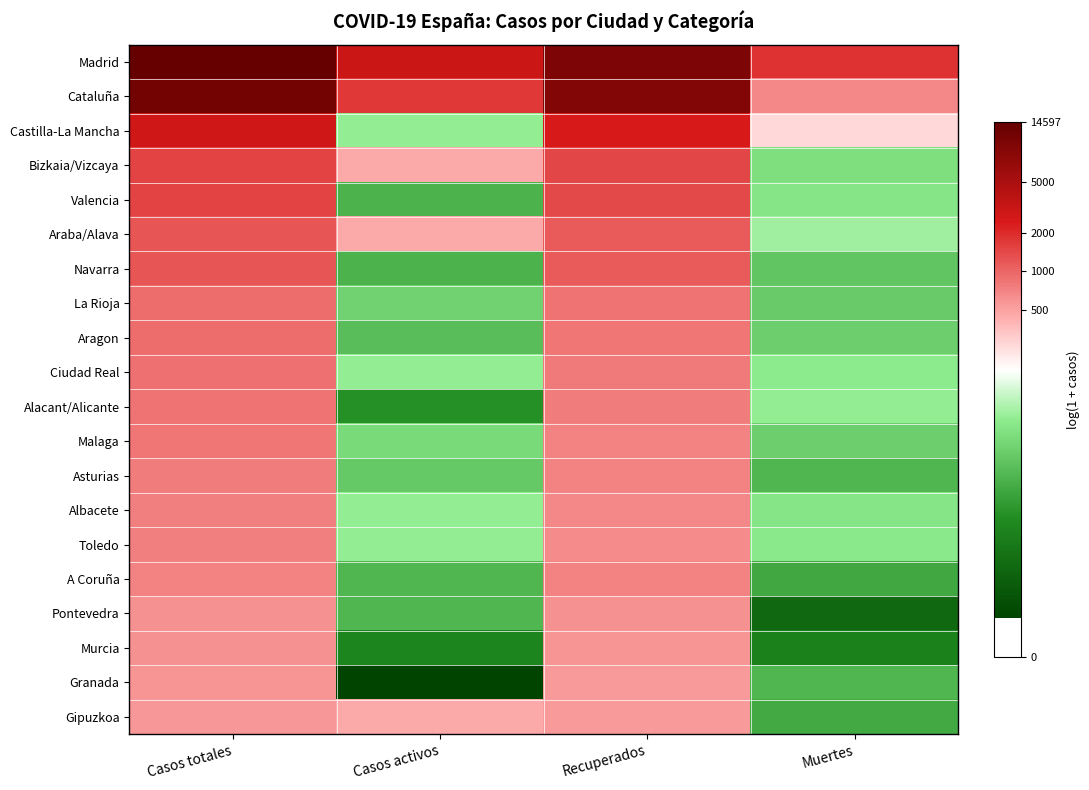

Which series has the largest total across all categories?

Madrid